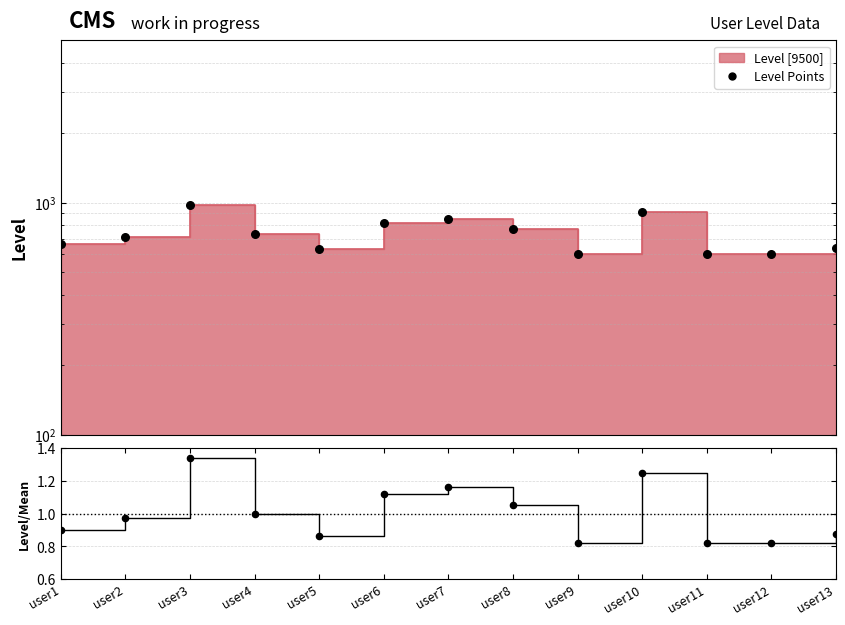

Is the value of ratio points at user11 greater than the value of ratio at user2?

No